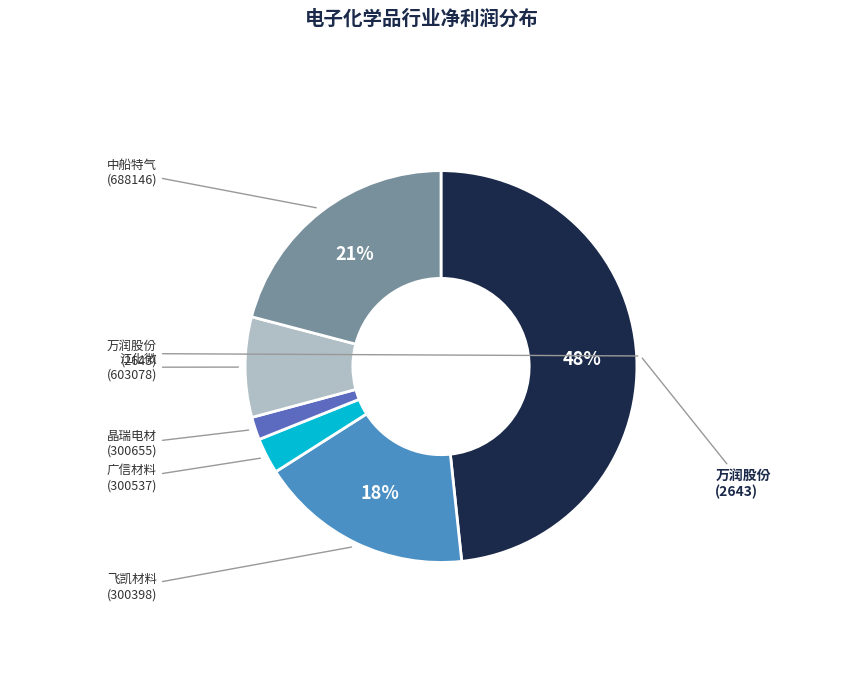

To the nearest percent, what is the average slice percentage?

17%